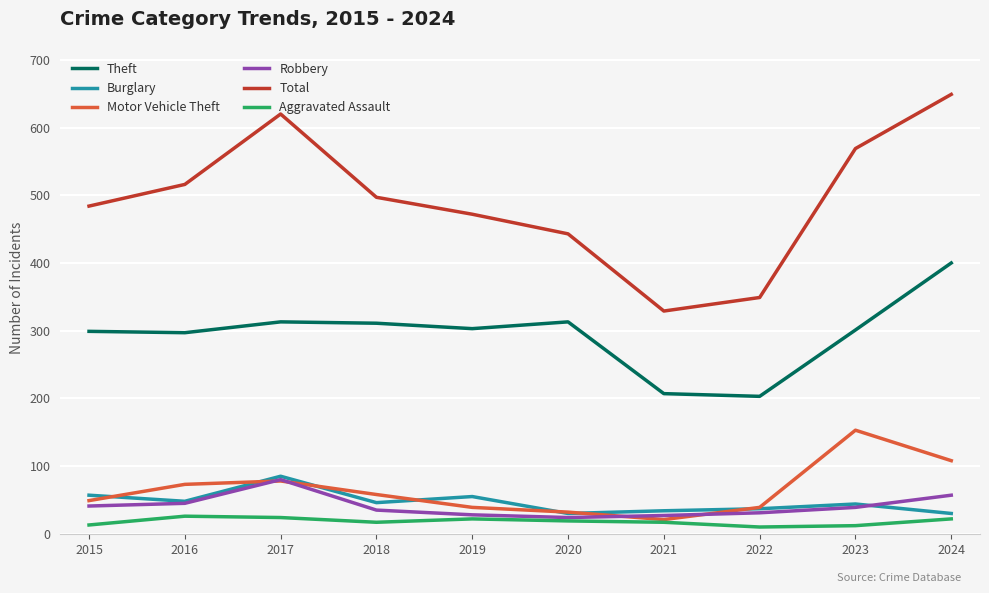

Count the number of data series in this chart.

6